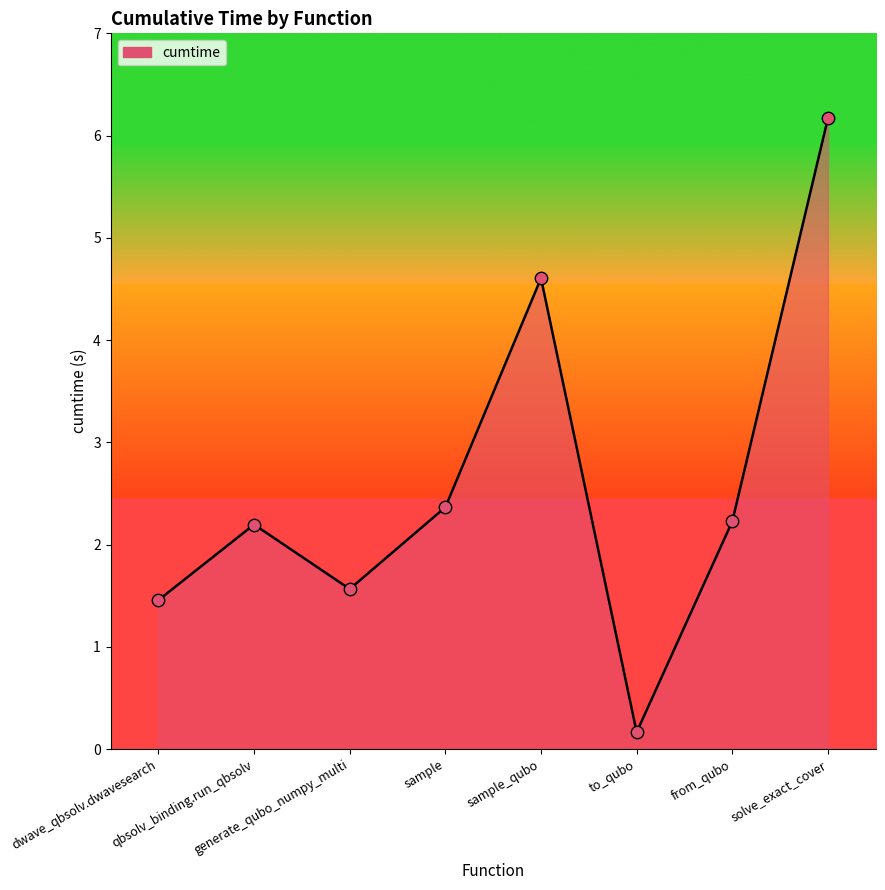

What is the change in value from qbsolv_binding.run_qbsolv to solve_exact_cover?

+4.0